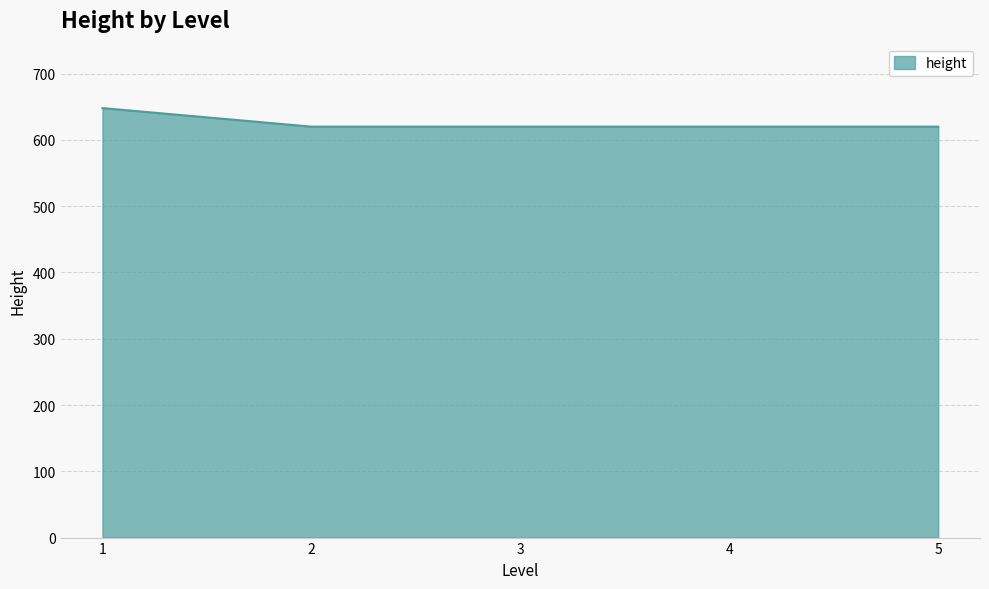

What is the ratio of the value at 5 to the value at 2?

1.0